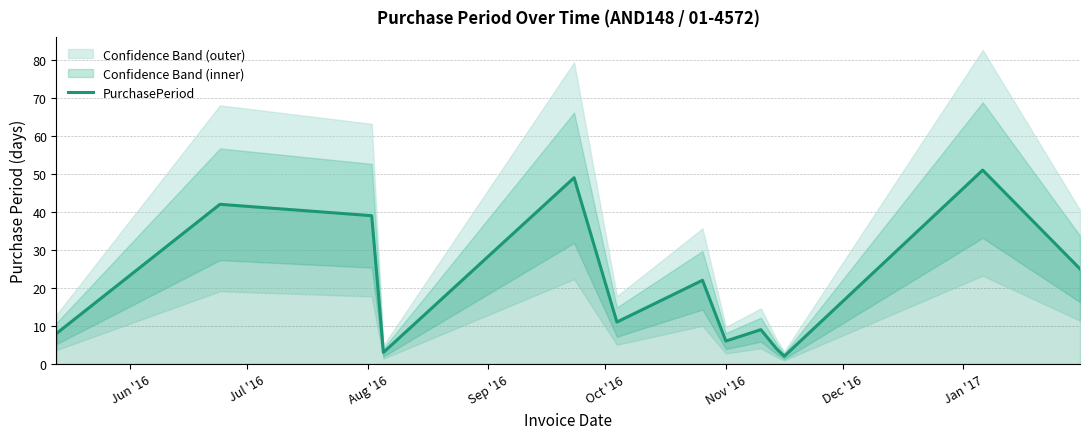

What is the minimum value shown in the chart?

2